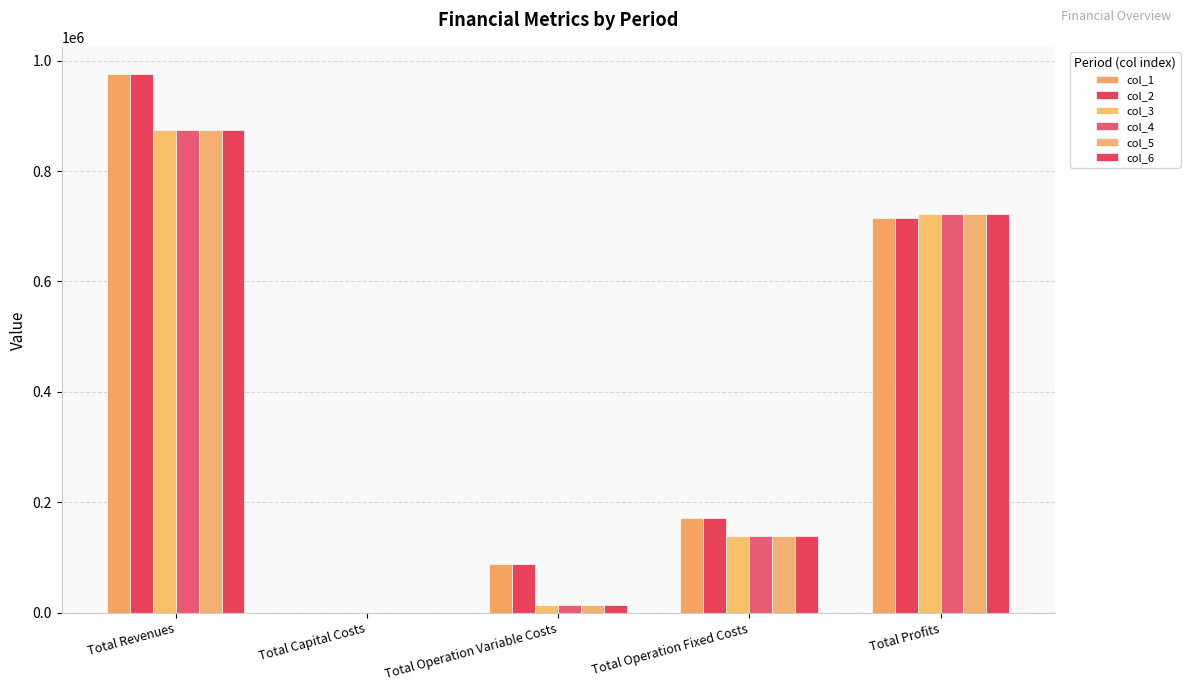

How many positive values does the col_1 series have?

4